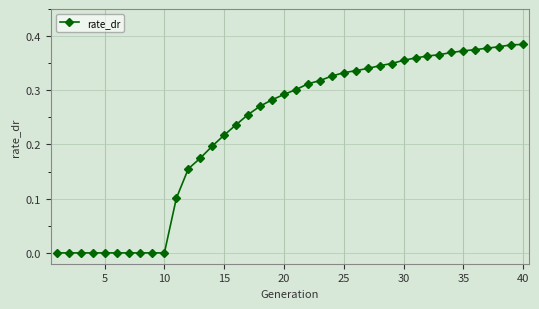

What is the sum of all values?

9.2